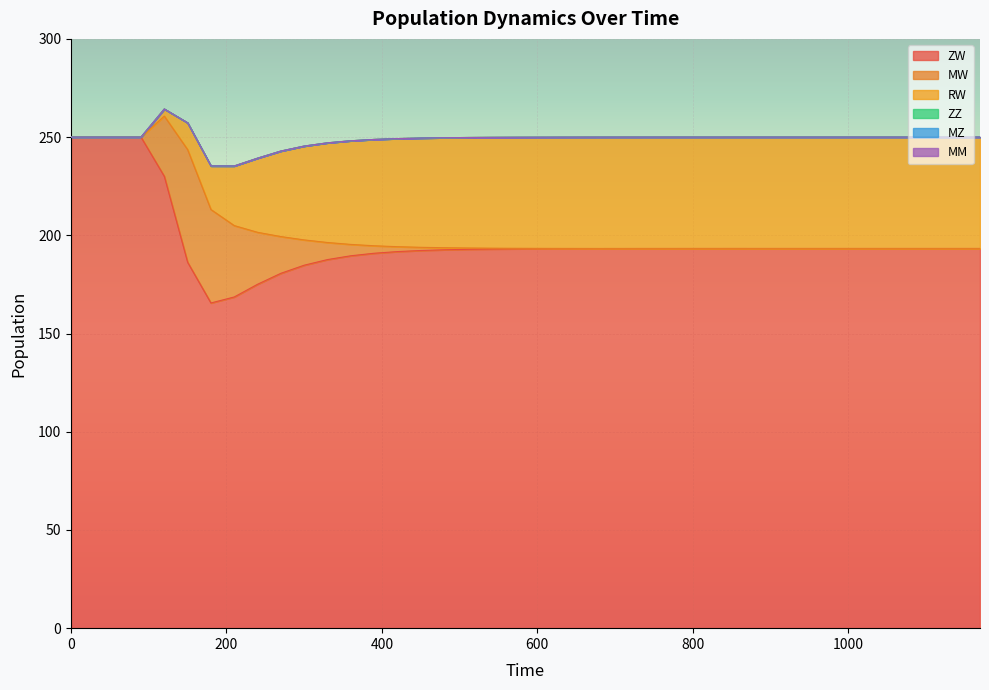

List the labels in order of RW value, smallest first.

0, 30, 60, 90, 120, 150, 180, 210, 240, 270, 300, 330, 360, 390, 420, 450, 480, 510, 540, 570, 600, 630, 660, 690, 720, 750, 780, 810, 840, 870, 900, 930, 960, 990, 1020, 1050, 1080, 1110, 1140, 1170